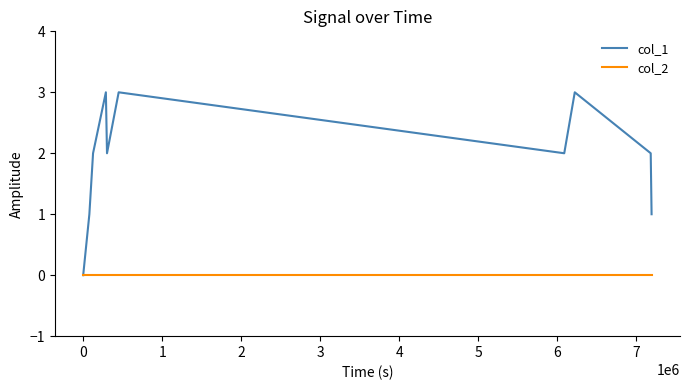

How many col_1 values are between 1 and 3?

9